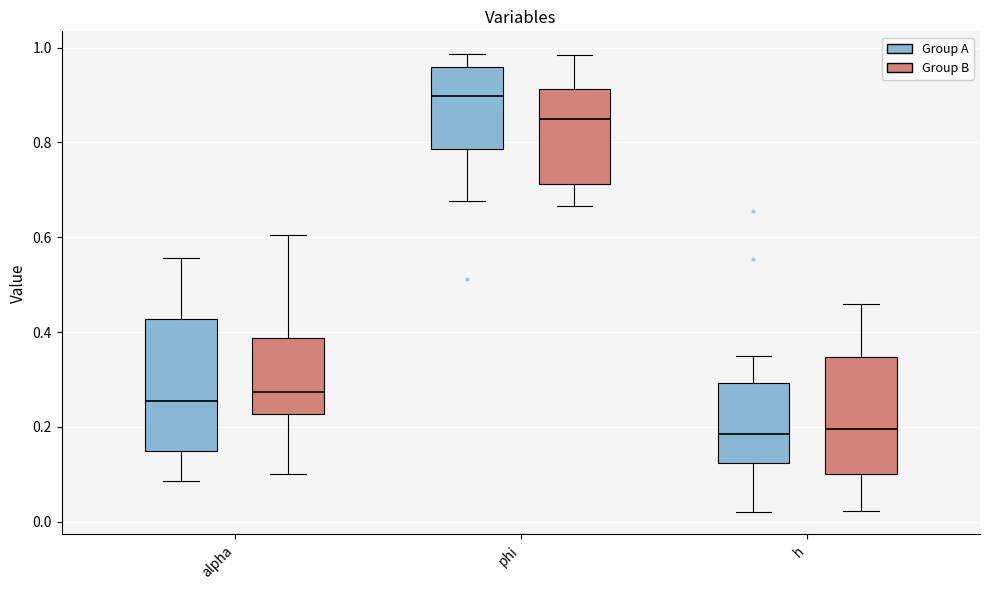

Reading left to right, transcribe this box plot: for each box, give where its median line is, the range the box spans, and where its two whiskers end, as read against the y-axis. The values are not printed on the chart, so give them approximately, as read against the axis.

alpha (Group A): median 0.26, box 0.14 to 0.42, whiskers 0.08 to 0.56
alpha (Group B): median 0.28, box 0.22 to 0.38, whiskers 0.10 to 0.60
phi (Group A): median 0.90, box 0.78 to 0.96, whiskers 0.68 to 0.98
phi (Group B): median 0.84, box 0.72 to 0.92, whiskers 0.66 to 0.98
h (Group A): median 0.18, box 0.12 to 0.30, whiskers 0.02 to 0.34
h (Group B): median 0.20, box 0.10 to 0.34, whiskers 0.02 to 0.46